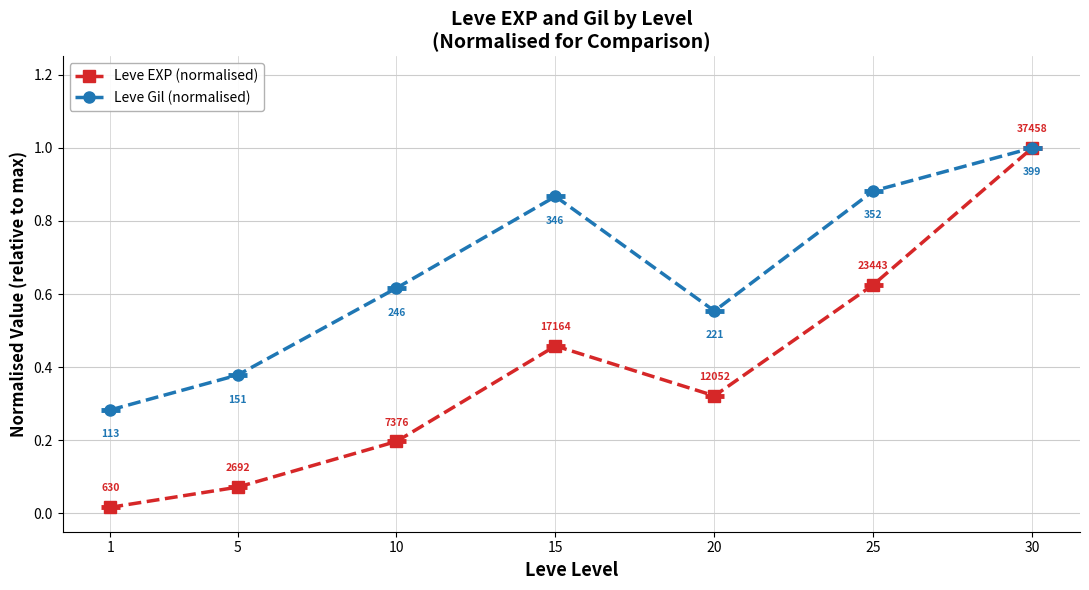

What is the difference between the maximum and minimum values in the Leve EXP (normalised) series?

1.0